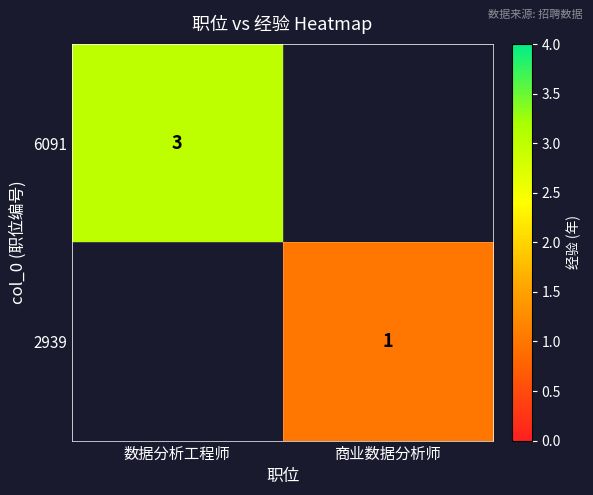

True or false: 6091 has a value of 5 at 数据分析工程师.

False